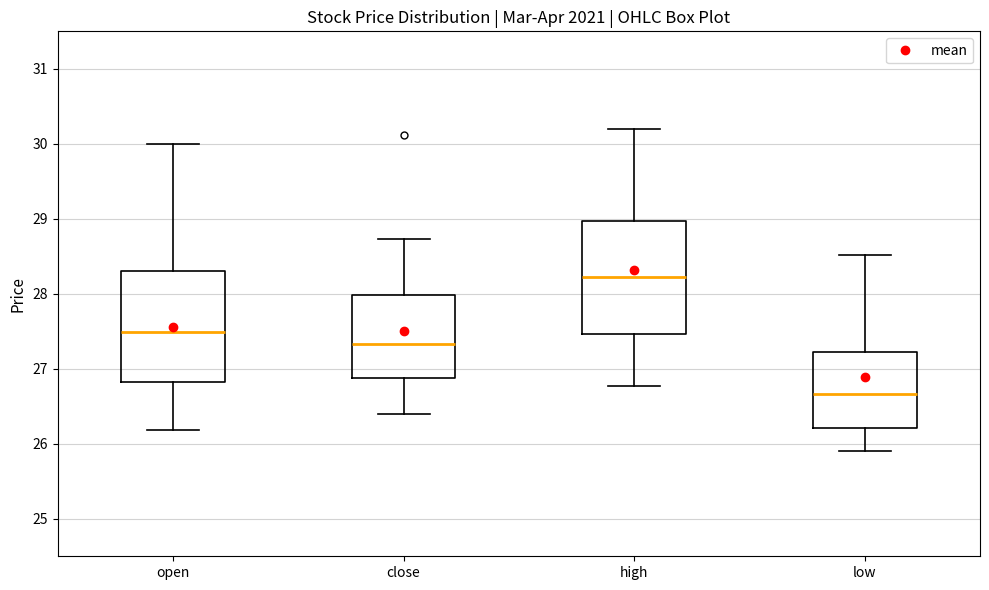

Where does the upper whisker of the box for open end on the y-axis? The values are not printed on the chart, so give them approximately, as read against the axis.

30.0